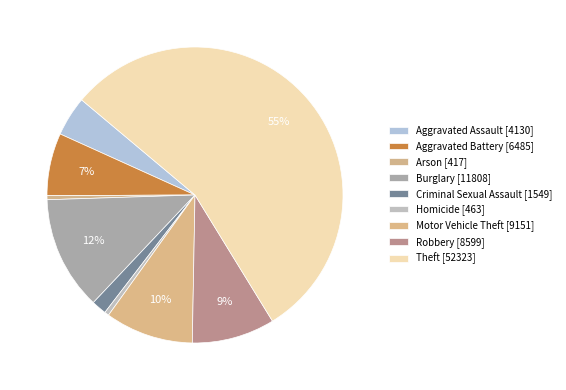

How many segments does this pie chart have?

9